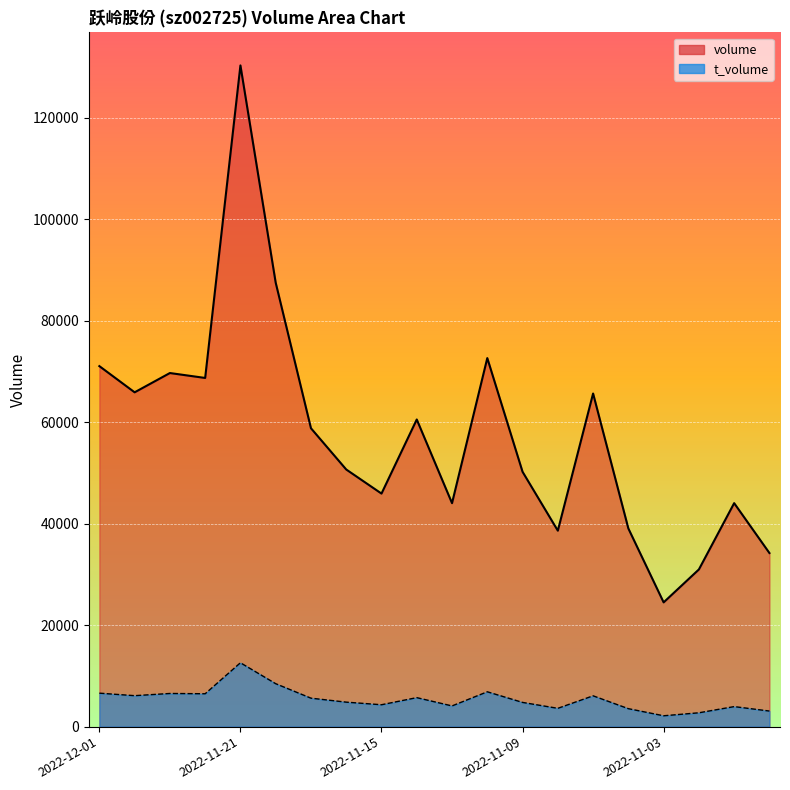

At which label does t_volume first exceed 5614?

2022-11-07